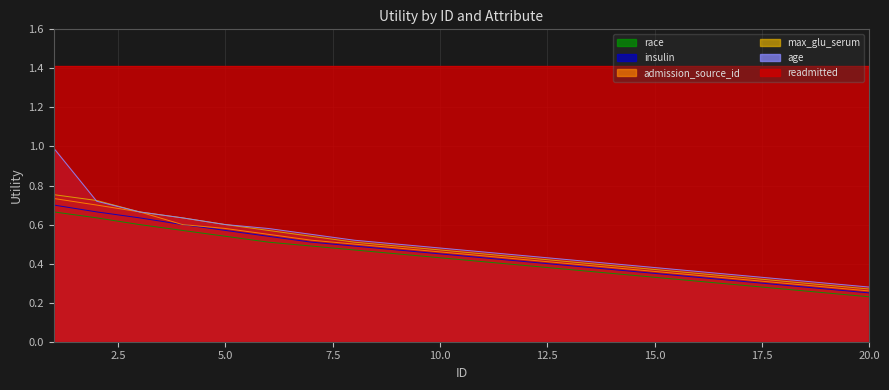

The admission_source_id series shows 0.4 at 11. True or false?

True